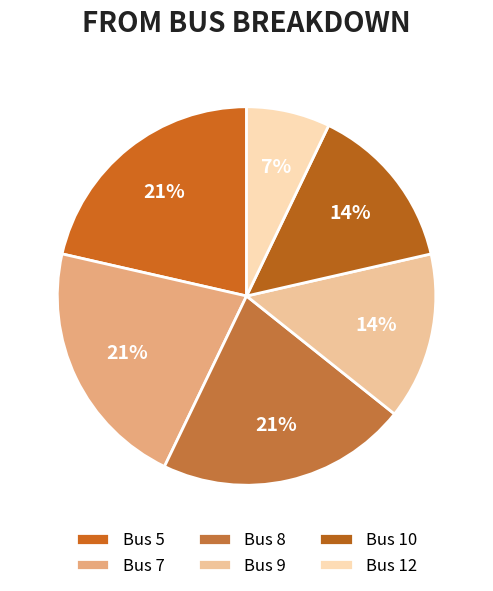

Is there a majority slice in this chart?

No